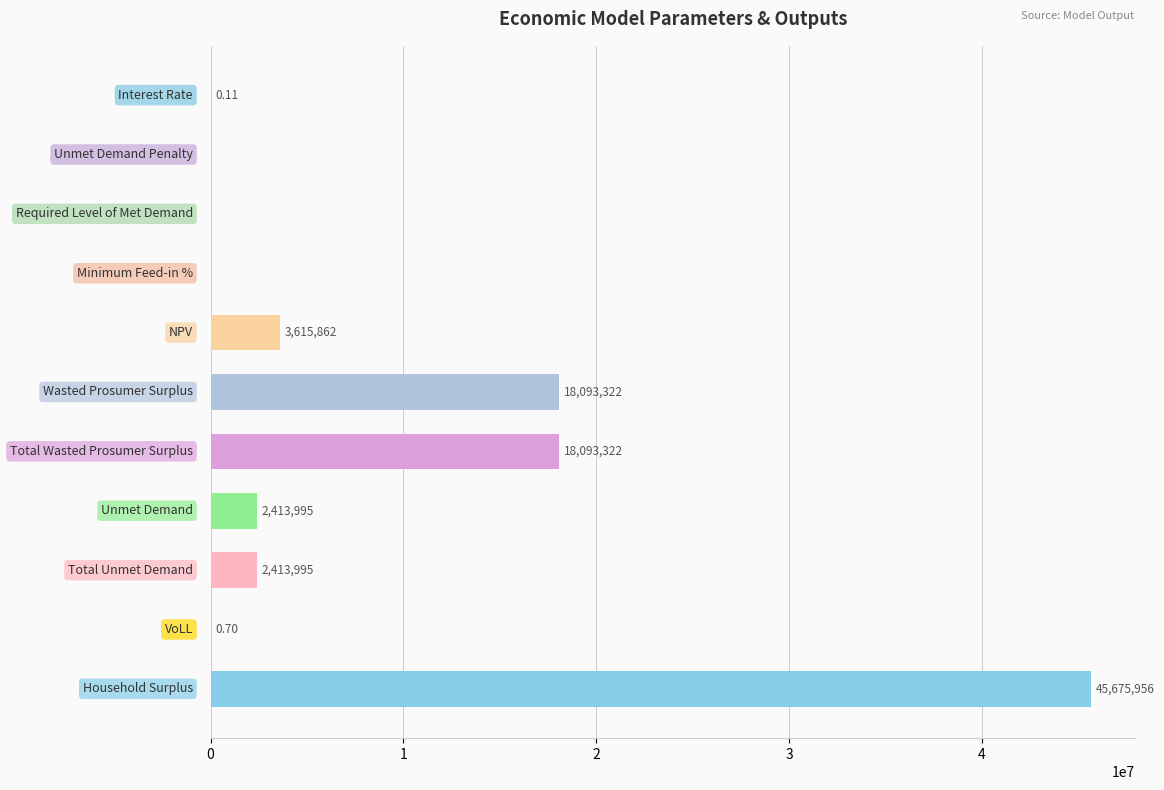

How many series are shown in this chart?

1